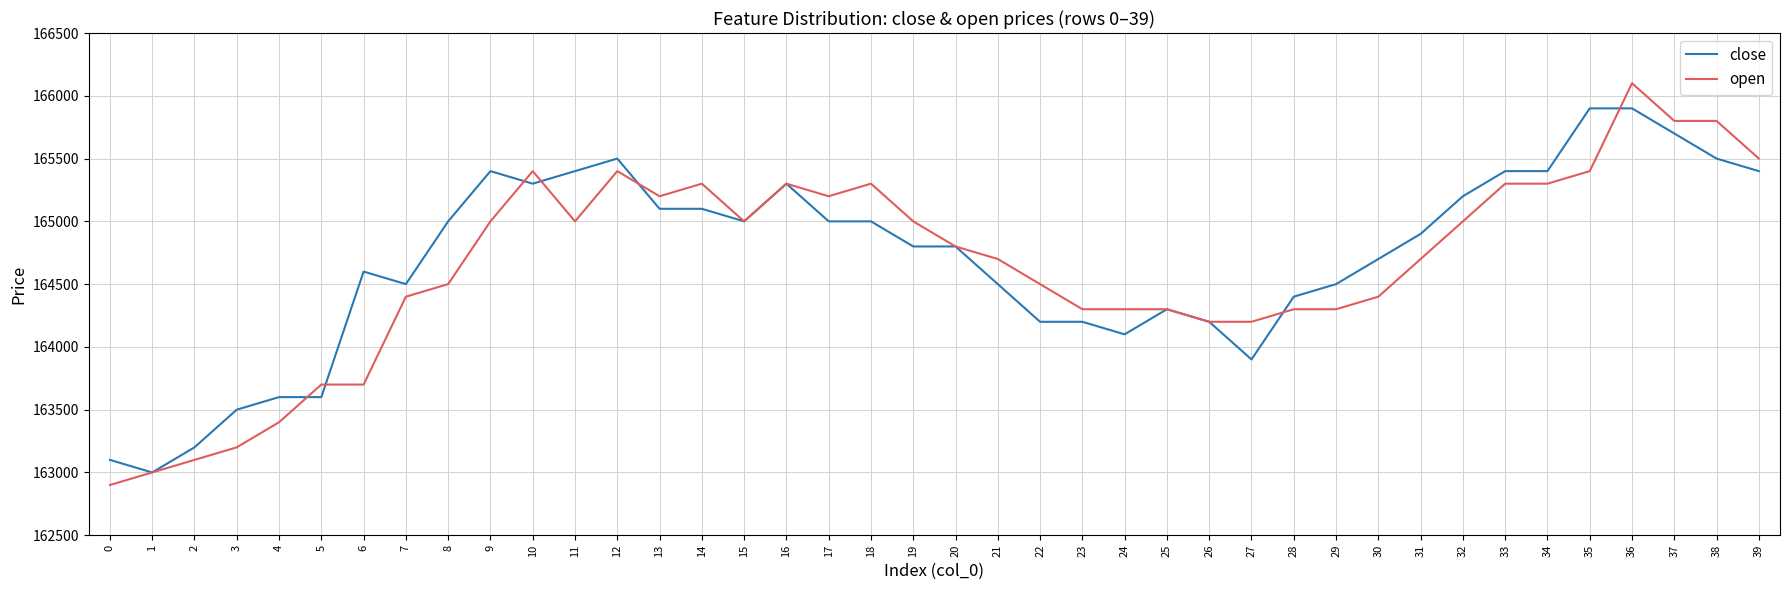

Which series ends up on top after the final intersection of open and close?

open